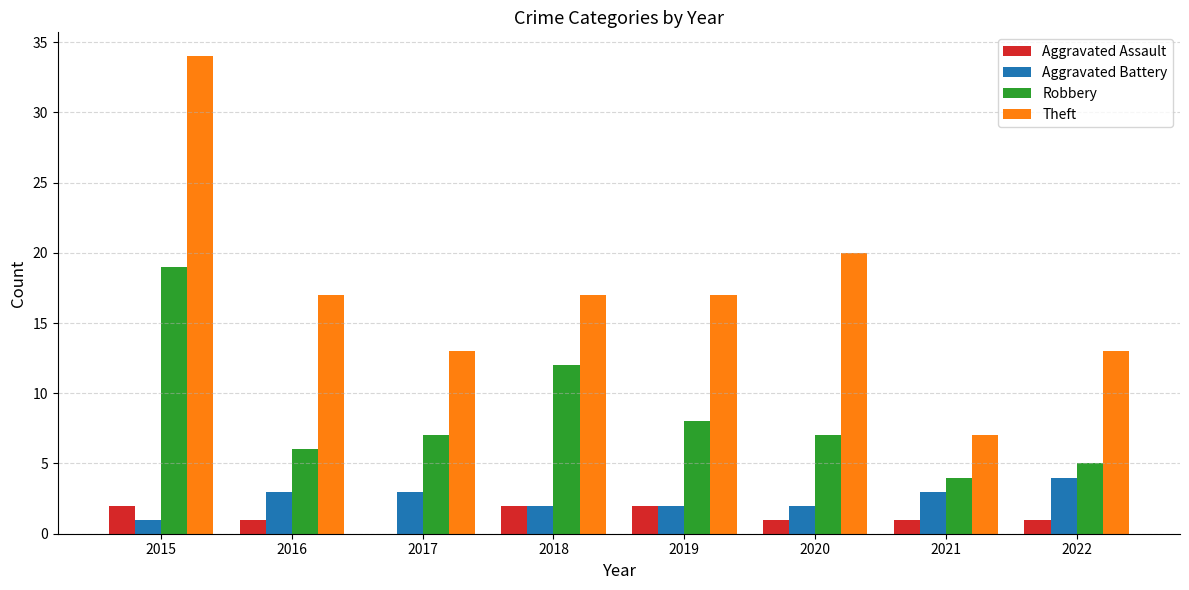

The value of Aggravated Assault at 2016 is 1. True or false?

True